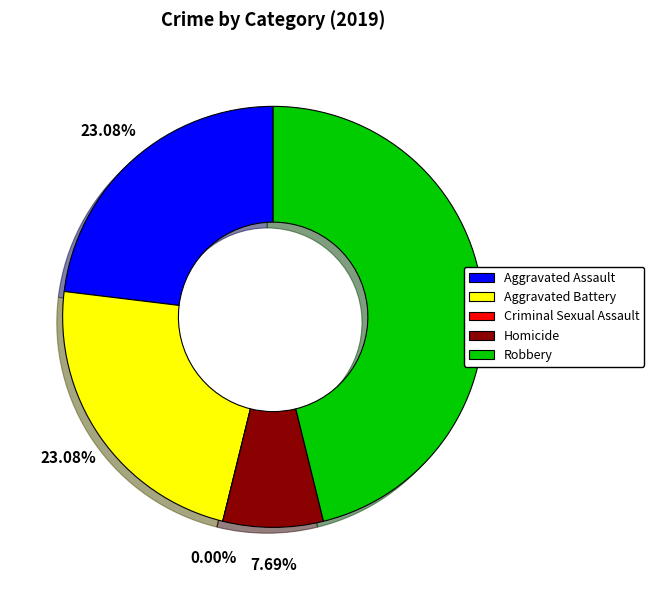

Is there any slice that represents more than half of the pie?

No